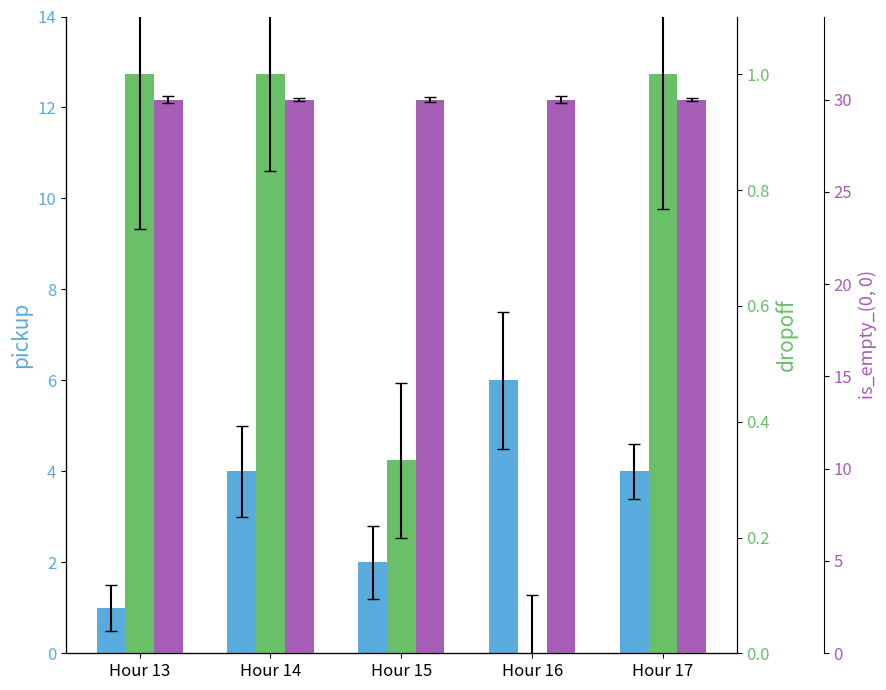

What are all the series names shown in the legend?

pickup, dropoff, is_empty_(0, 0)